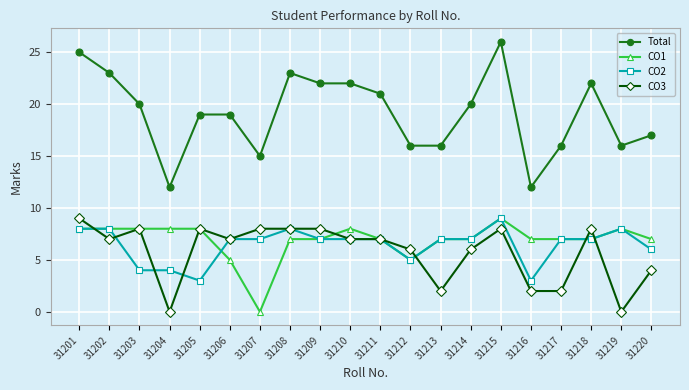

True or false: CO3 and CO2 intersect in this chart.

True